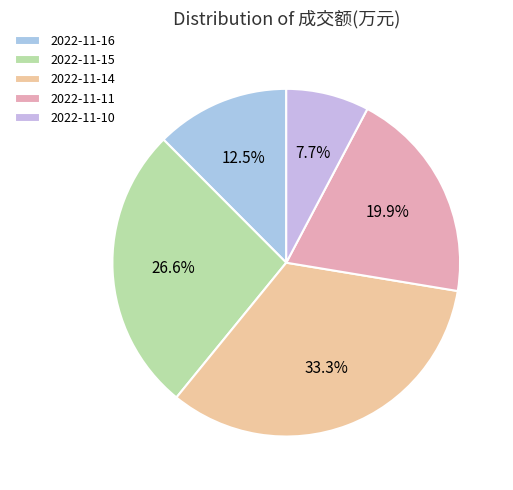

What is the largest slice in the pie chart?

2022-11-14